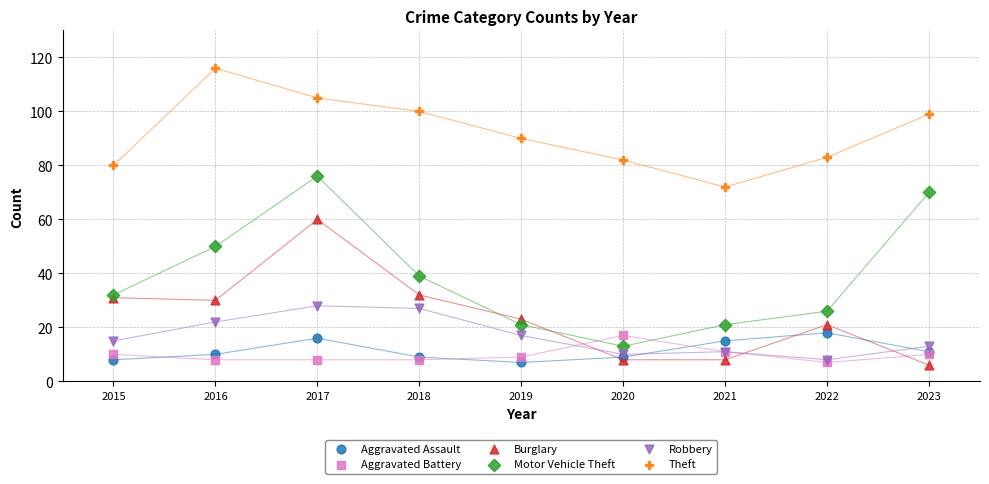

What are all the series names shown in the legend?

Aggravated Assault, Aggravated Battery, Burglary, Motor Vehicle Theft, Robbery, Theft